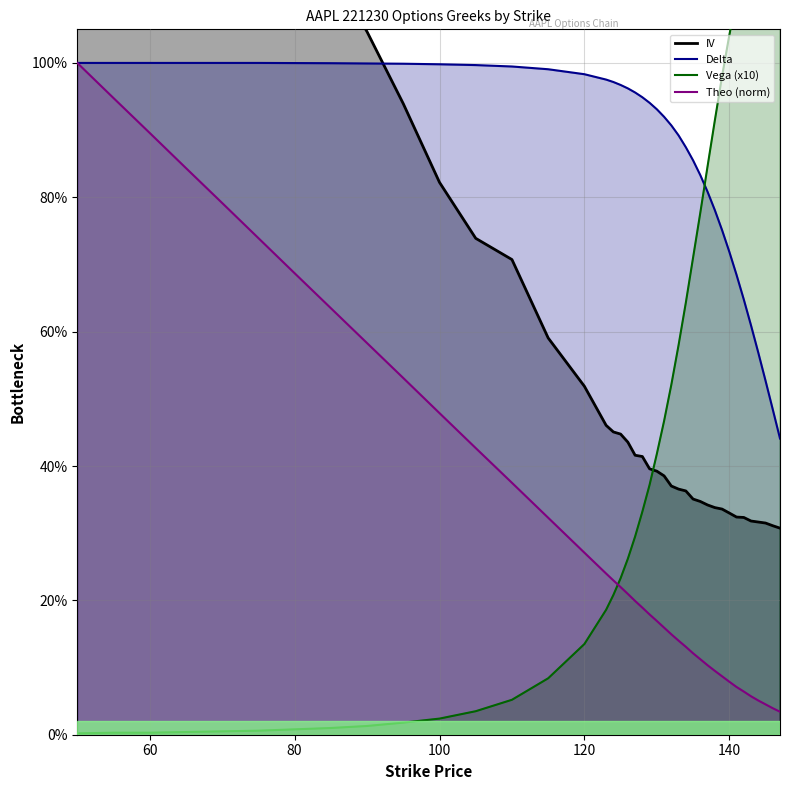

Is the value of vega at 123 greater than the value of theo at 70?

No